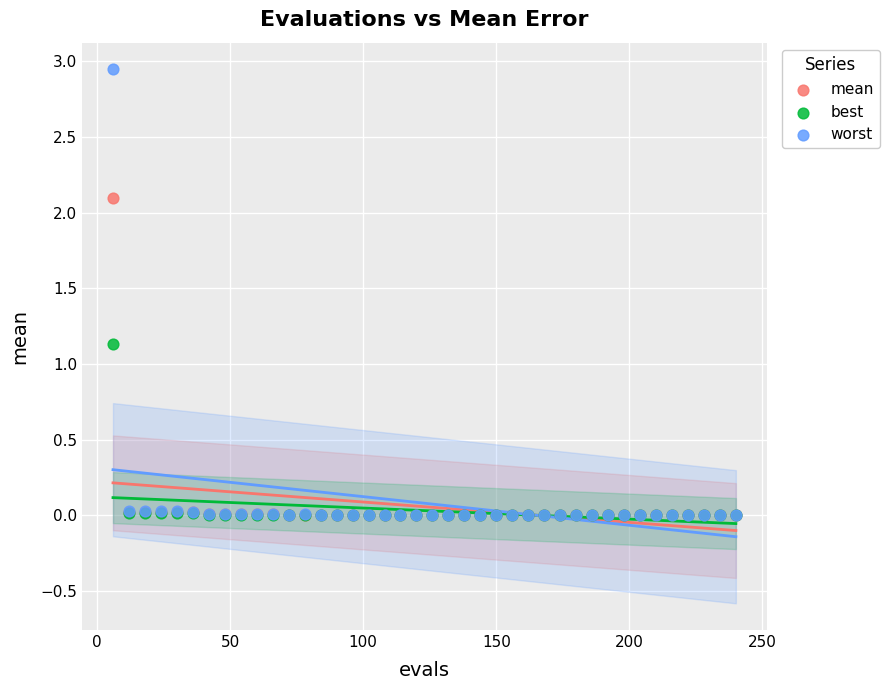

What are all the series names shown in the legend?

mean, best, worst